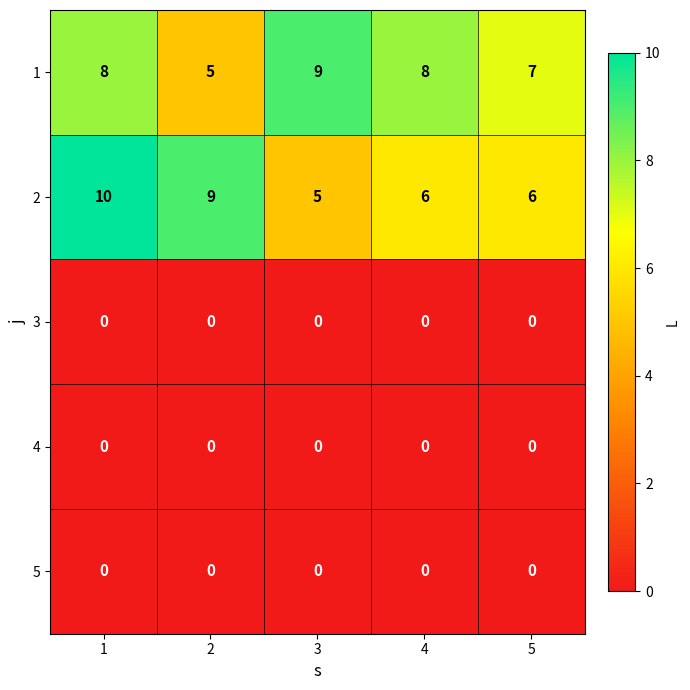

Which series changed the most between 1 and 4?

2